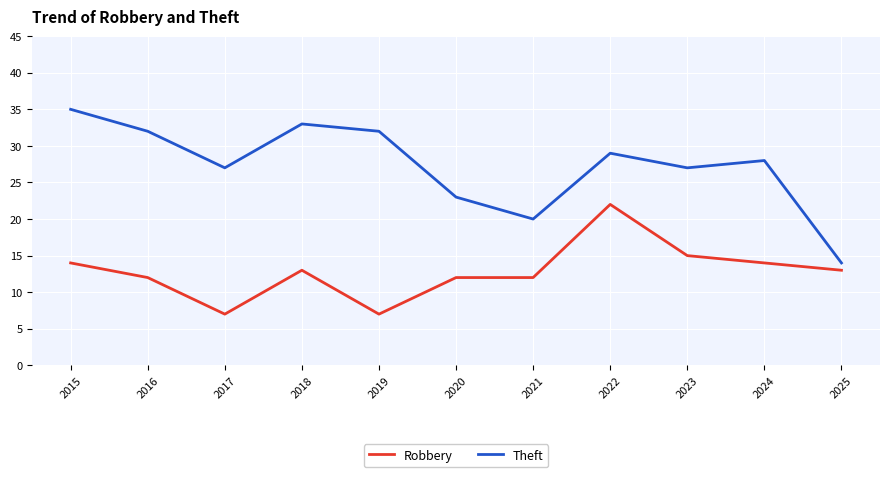

How many values in the Theft series are below 28?

5